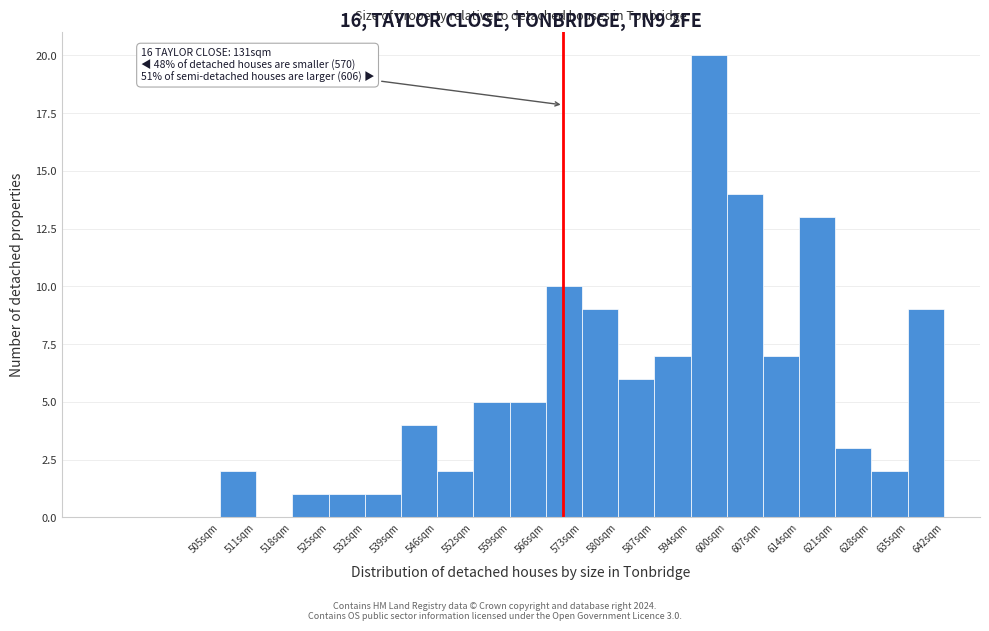

Which range on the x-axis has the tallest bar?

594 to 601